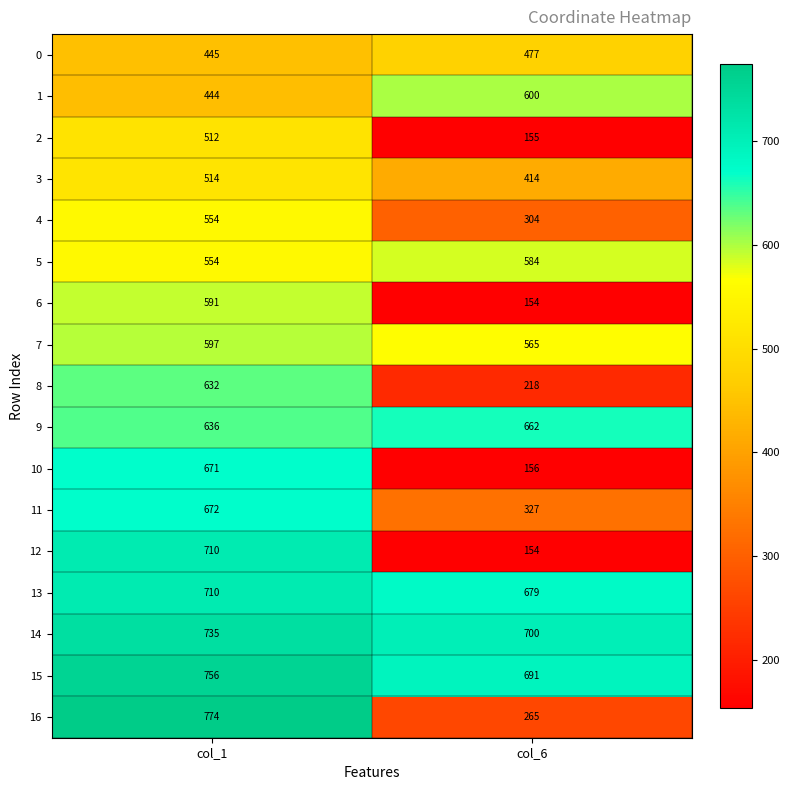

What is the spread (max minus min) of values at col_1?

330